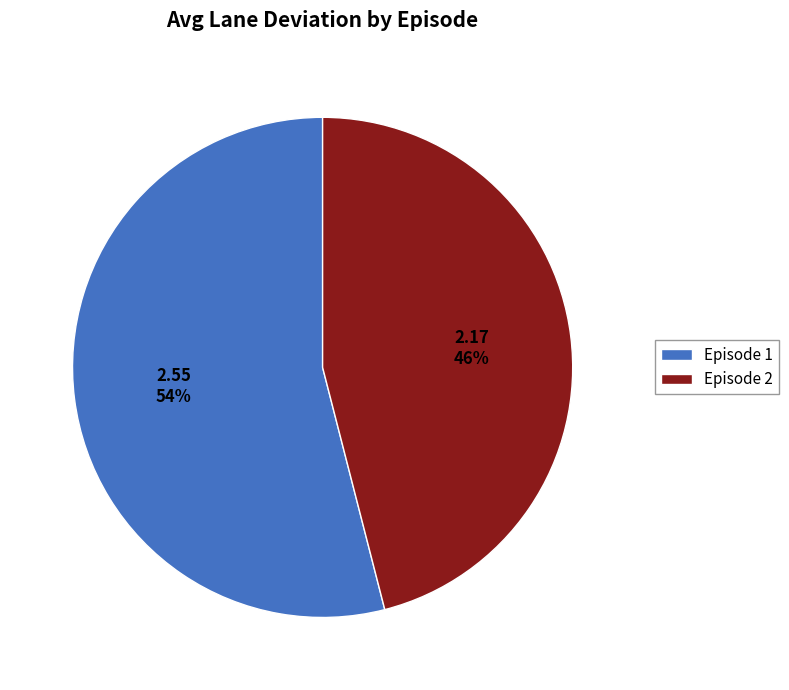

Is it true that Episode 2 is 36% of the pie?

False